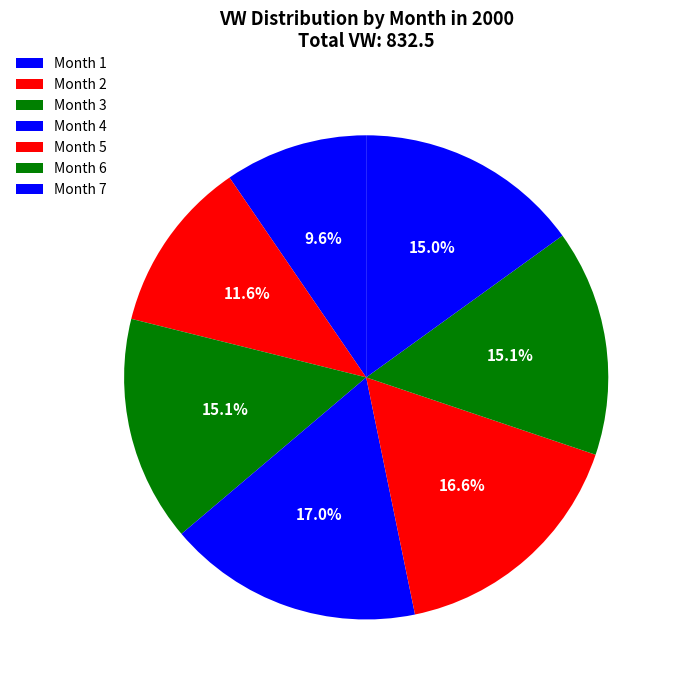

To the nearest percent, what is the difference between the Month 4 and Month 6 slice percentages?

2%